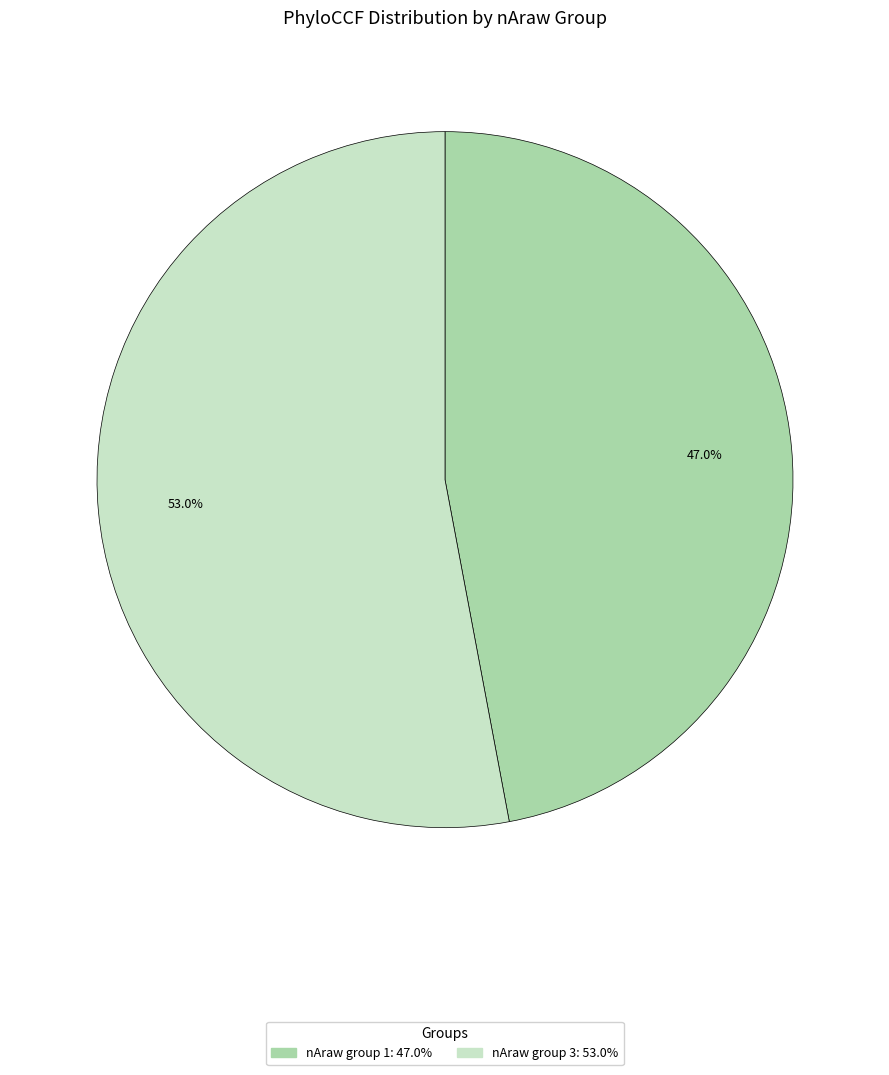

Does any single category account for the majority?

Yes